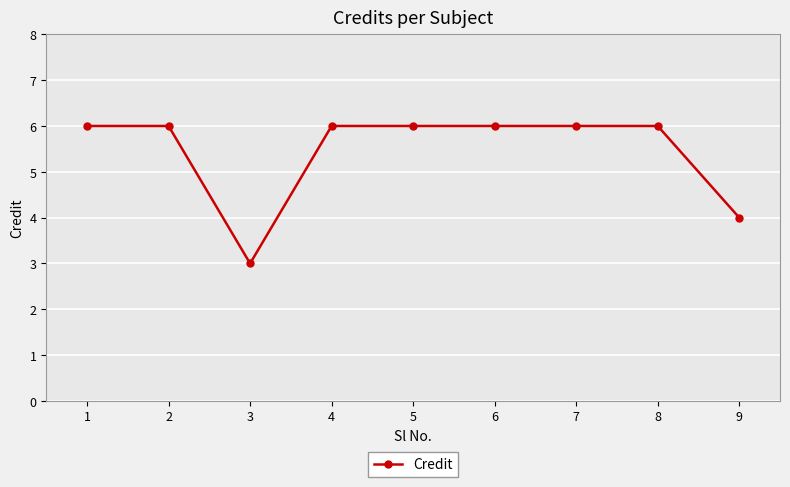

Does the chart have visible grid lines?

Yes